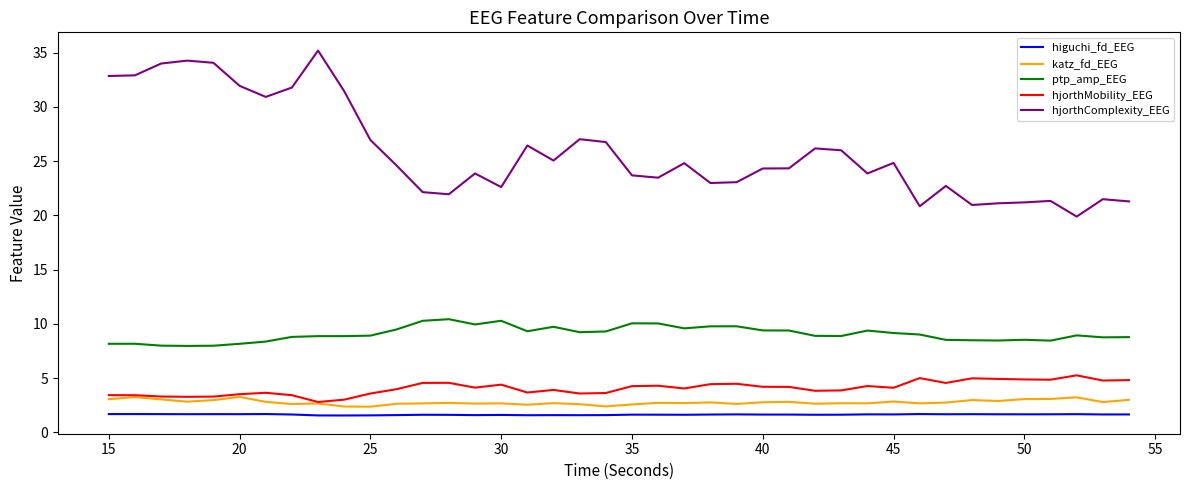

Which series has the largest total across all categories?

hjorthComplexity_EEG